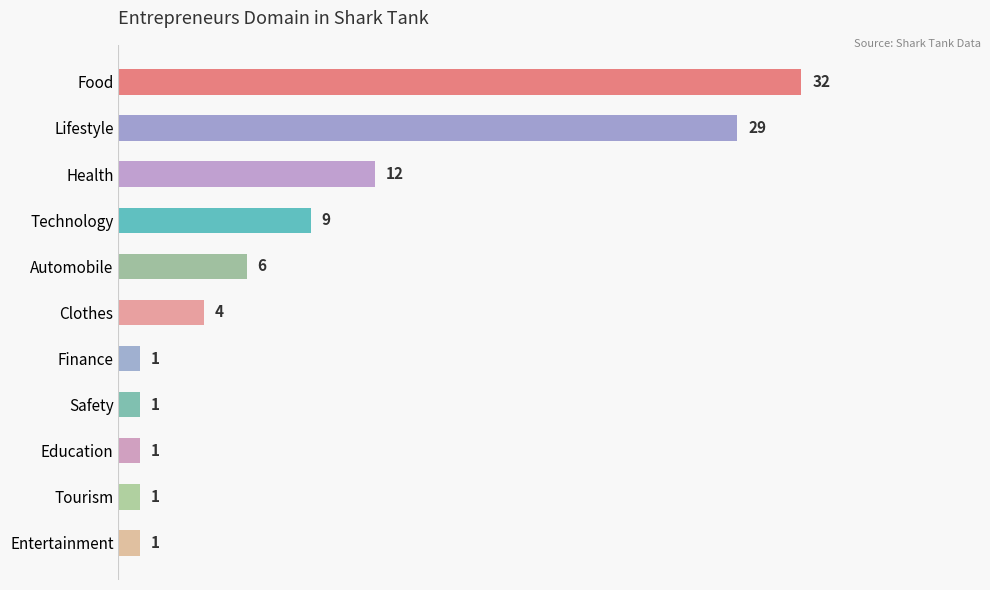

What is the difference between the second highest and second lowest values?

28